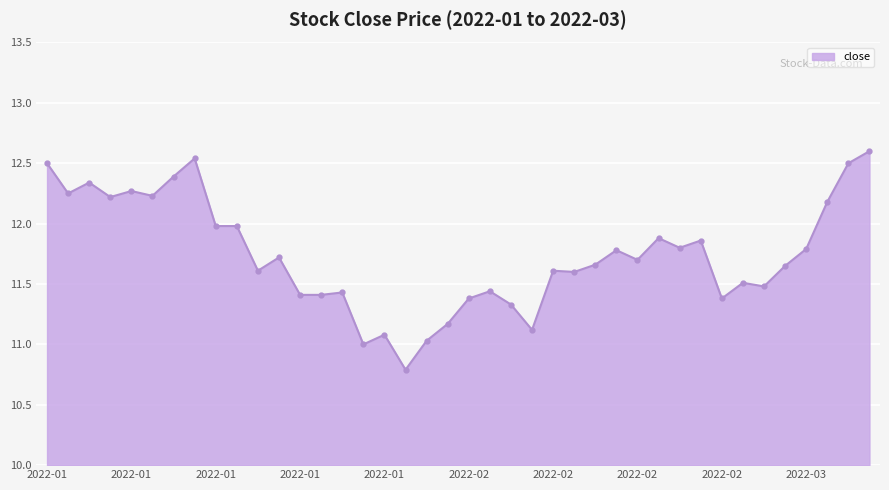

What is the value of the 26th point from the left?

11.6